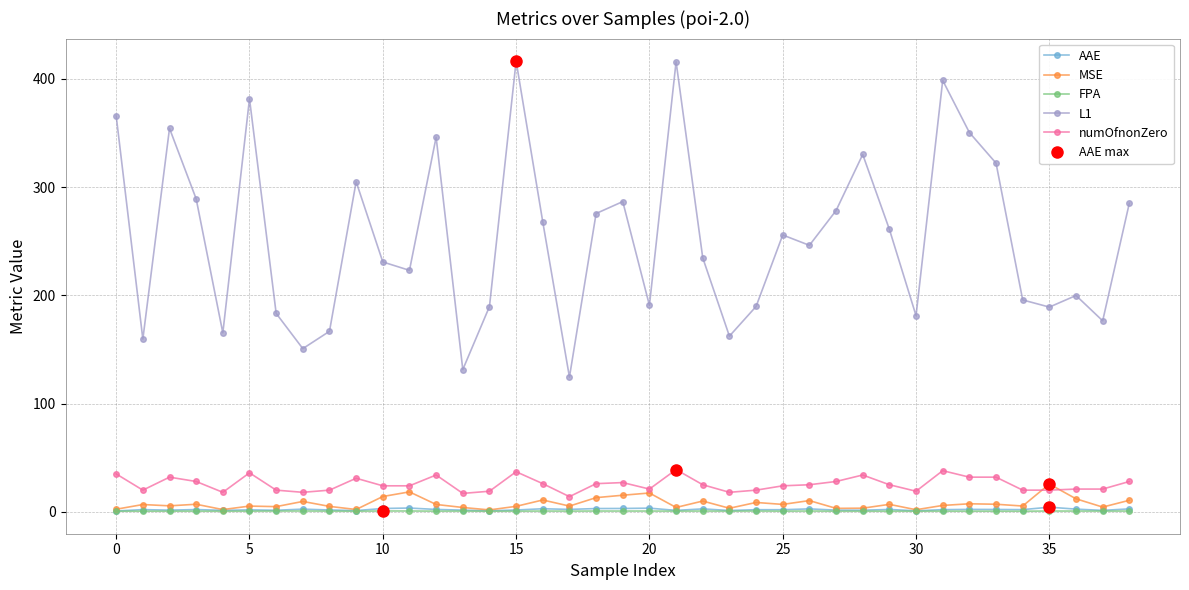

True or false: numOfnonZero and AAE intersect in this chart.

False